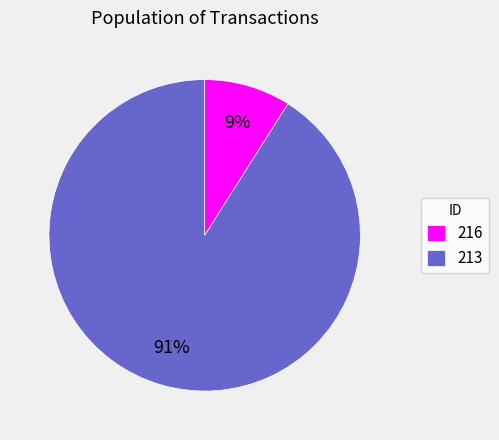

To the nearest percent, what is the difference between the largest and smallest slice percentages?

82%